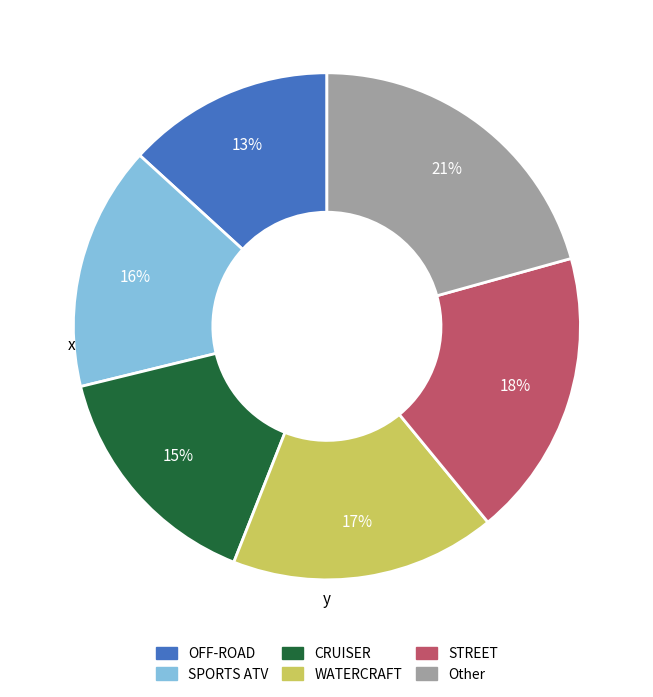

How many segments does this pie chart have?

6